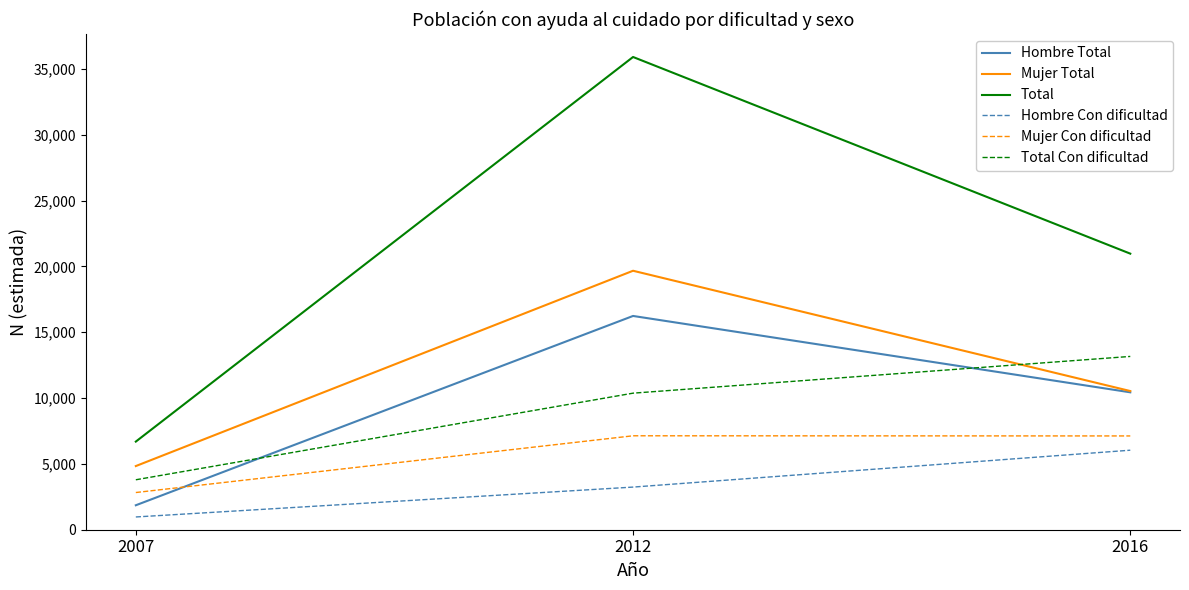

What is the sum of the Hombre Total values at 2007 and 2012?

18100